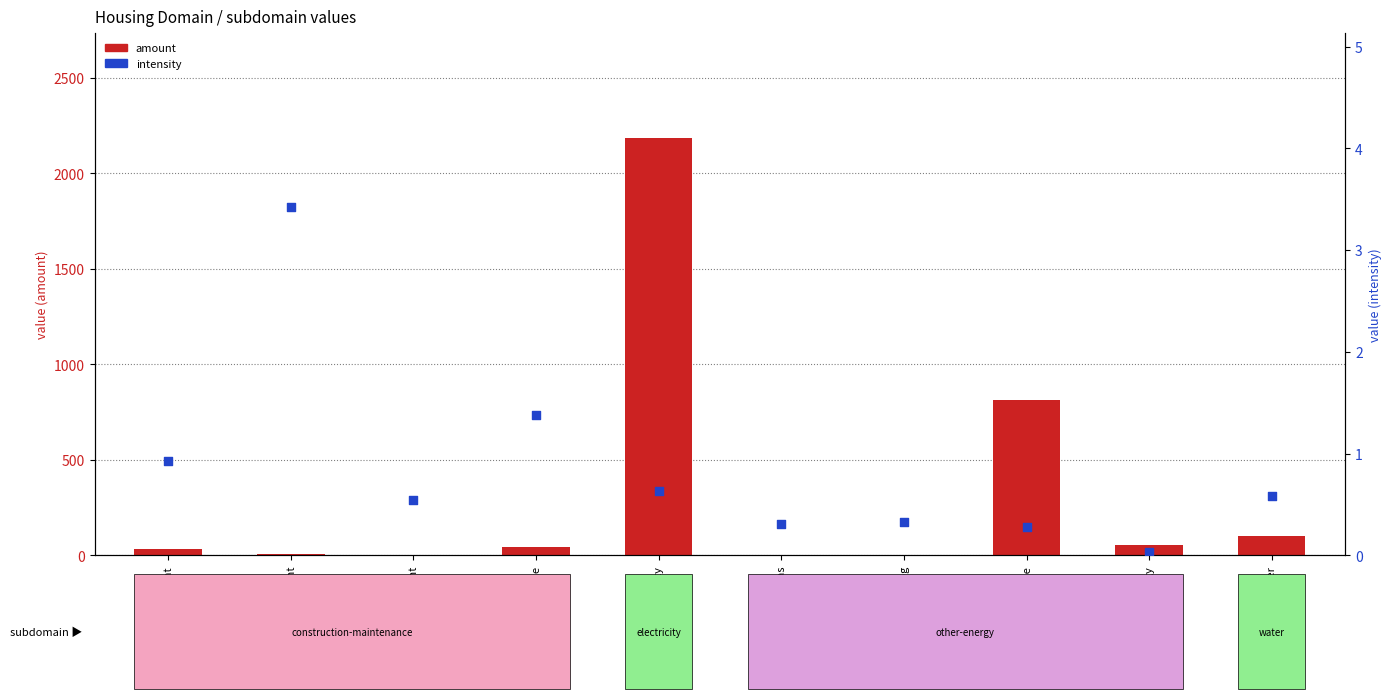

Which series reaches the maximum Y coordinate?

amount